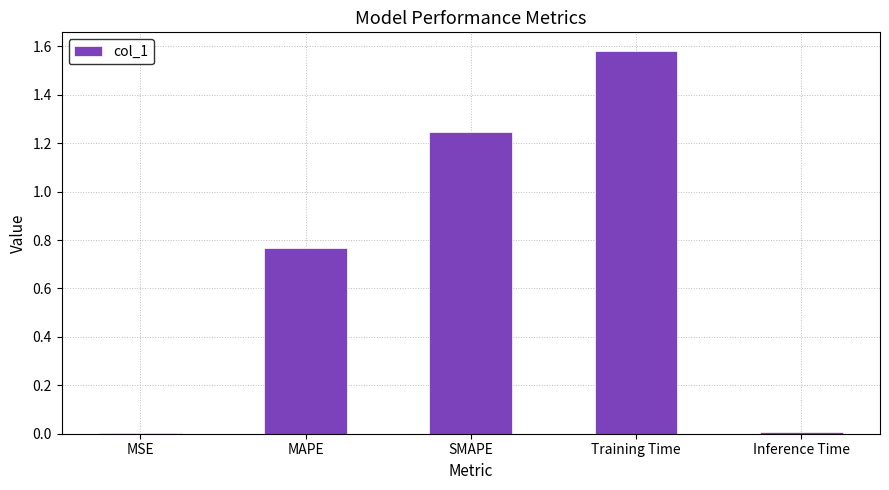

What is the sum of all values?

3.6